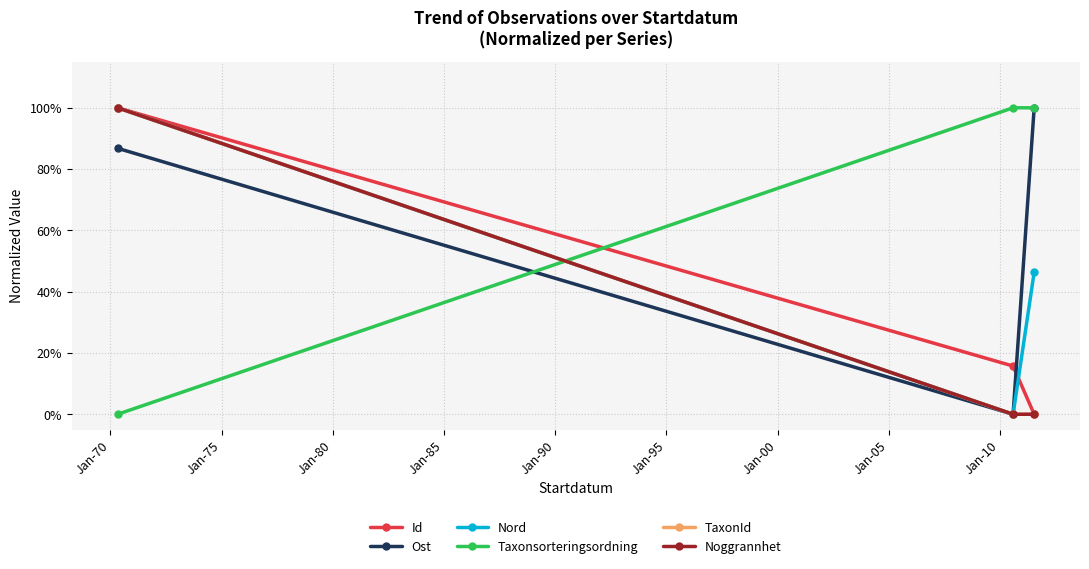

Reading left to right, what are all the values shown in this chart?

Id: 1.0	0.2	0.0
Ost: 0.9	0.0	1.0
Nord: 1.0	0.0	0.5
Taxonsorteringsordning: 0.0	1.0	1.0
TaxonId: 1.0	0.0	0.0
Noggrannhet: 1.0	0.0	0.0